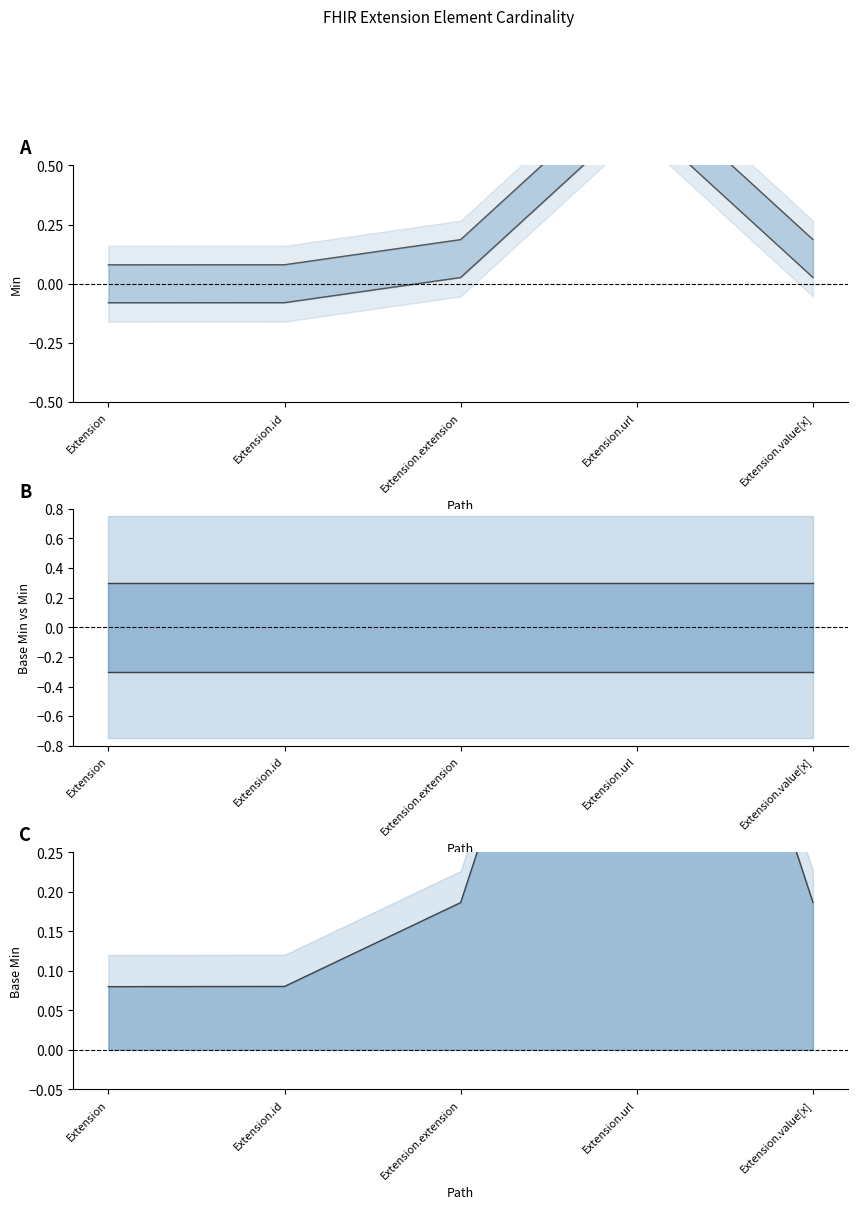

The value of Base Min at Extension.extension is 0.0. True or false?

False